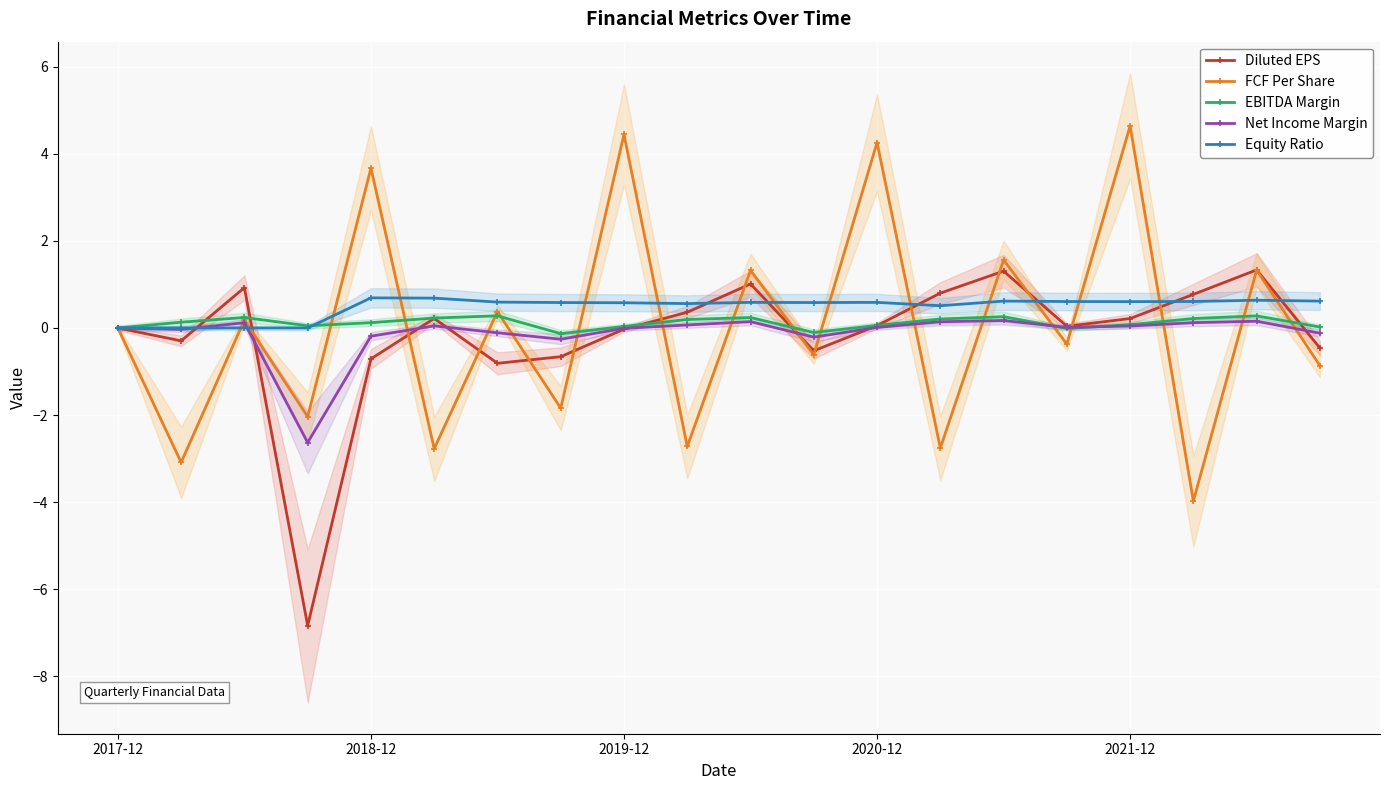

True or false: Net Income Margin has more than 2 points higher than both neighbors.

True